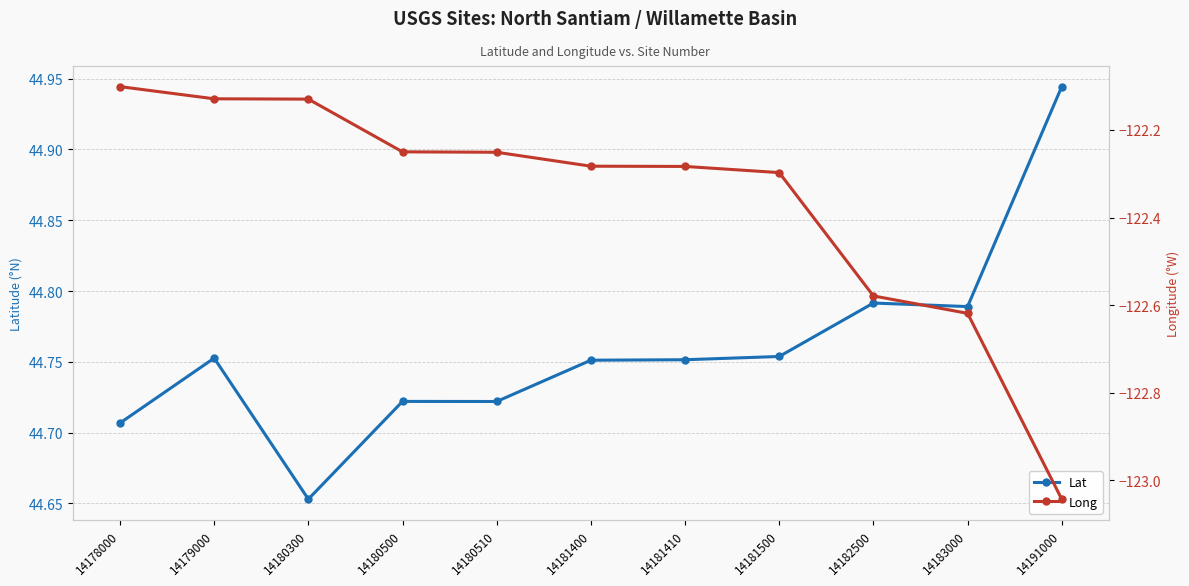

Is this an area chart (filled region under the line)?

No